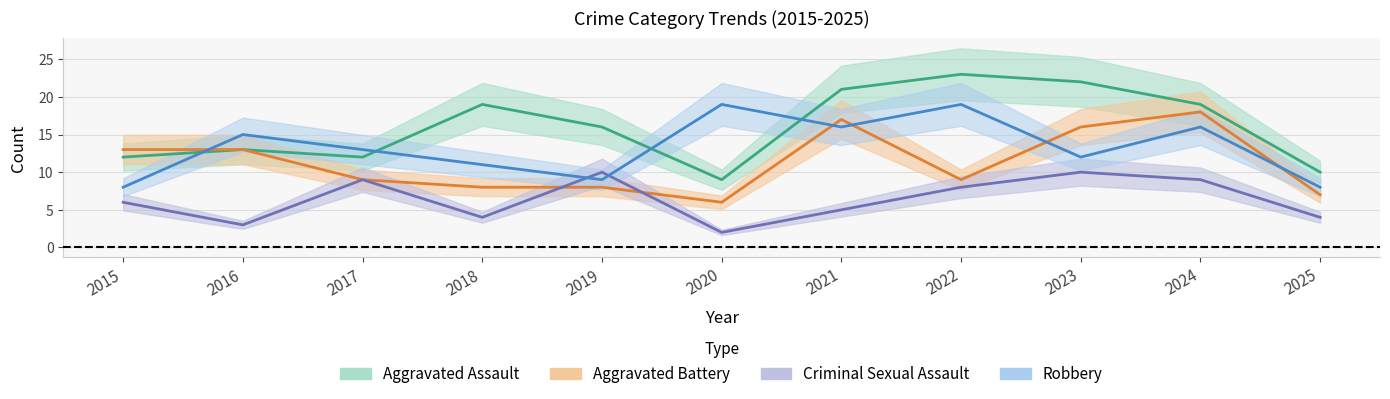

Read the Criminal Sexual Assault value at 2023.

10